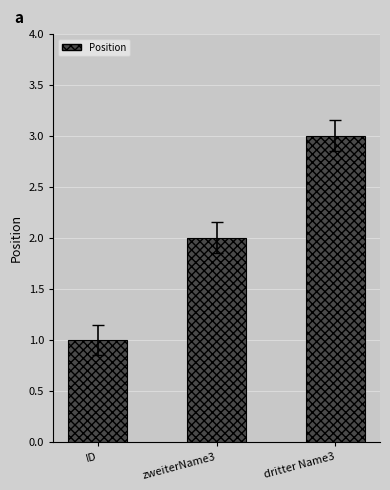

Which category has the highest value across all series?

dritter Name3